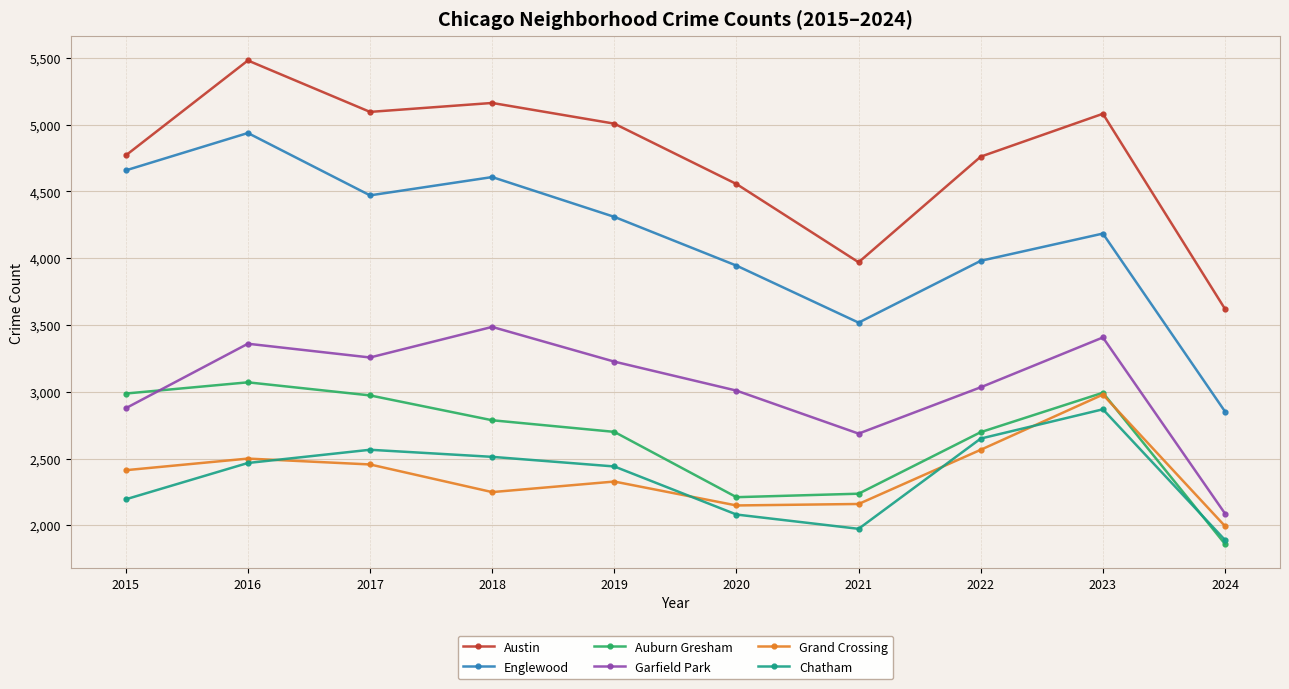

What is the average value of the Grand Crossing series?

2379